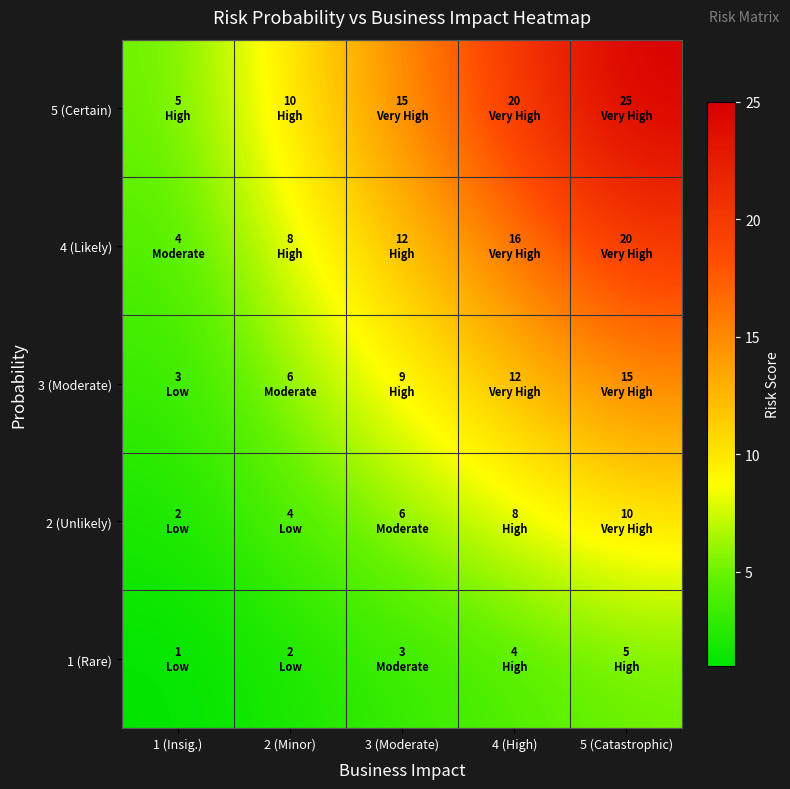

At which category is the sum across all series the highest?

5 (Catastrophic)